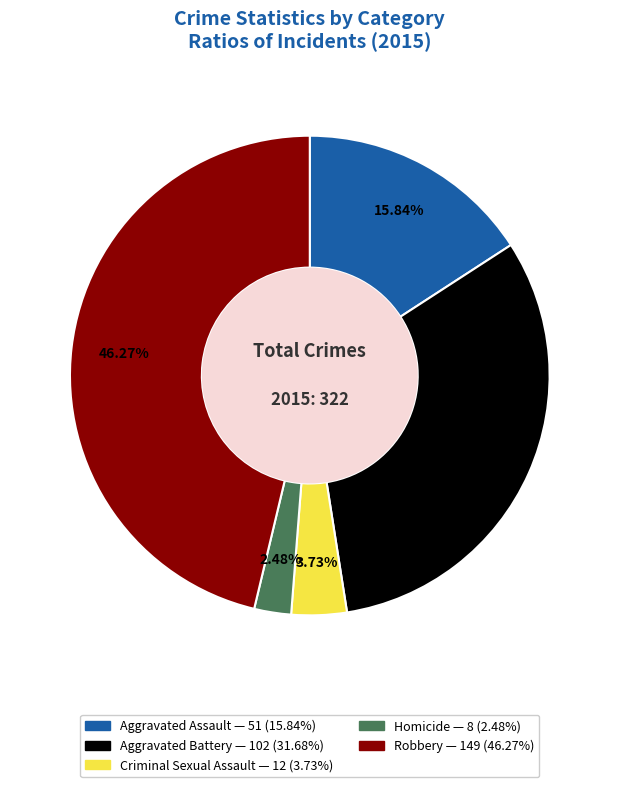

Which slice is the largest?

Robbery